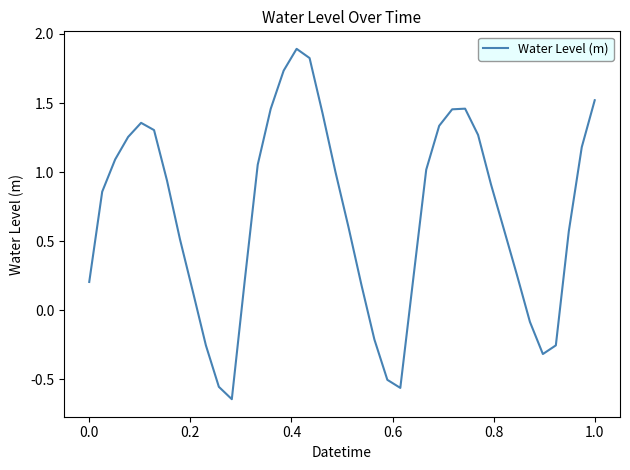

What is the difference between the maximum and minimum values?

2.5